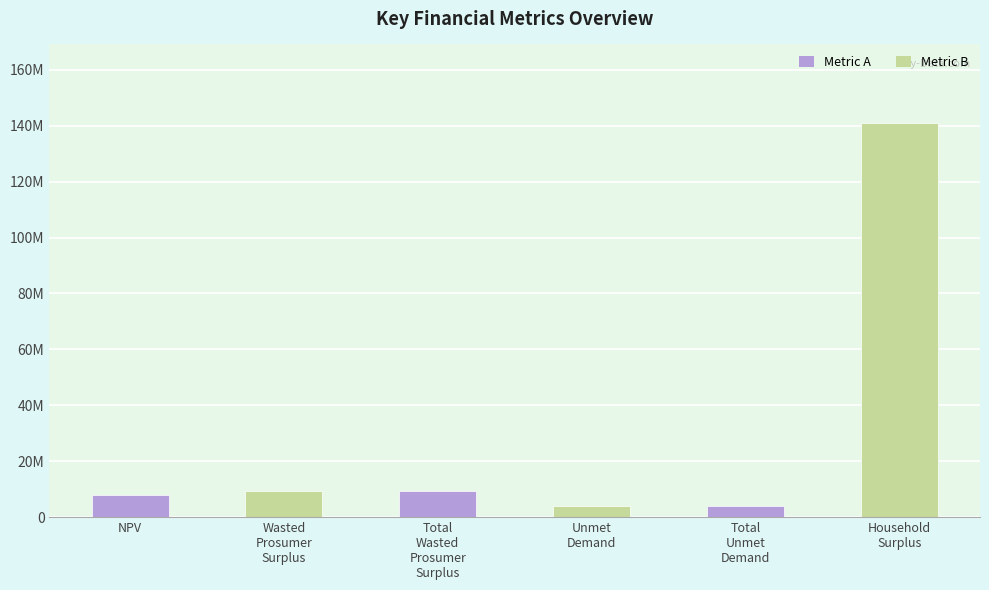

Does the chart contain any negative values?

No